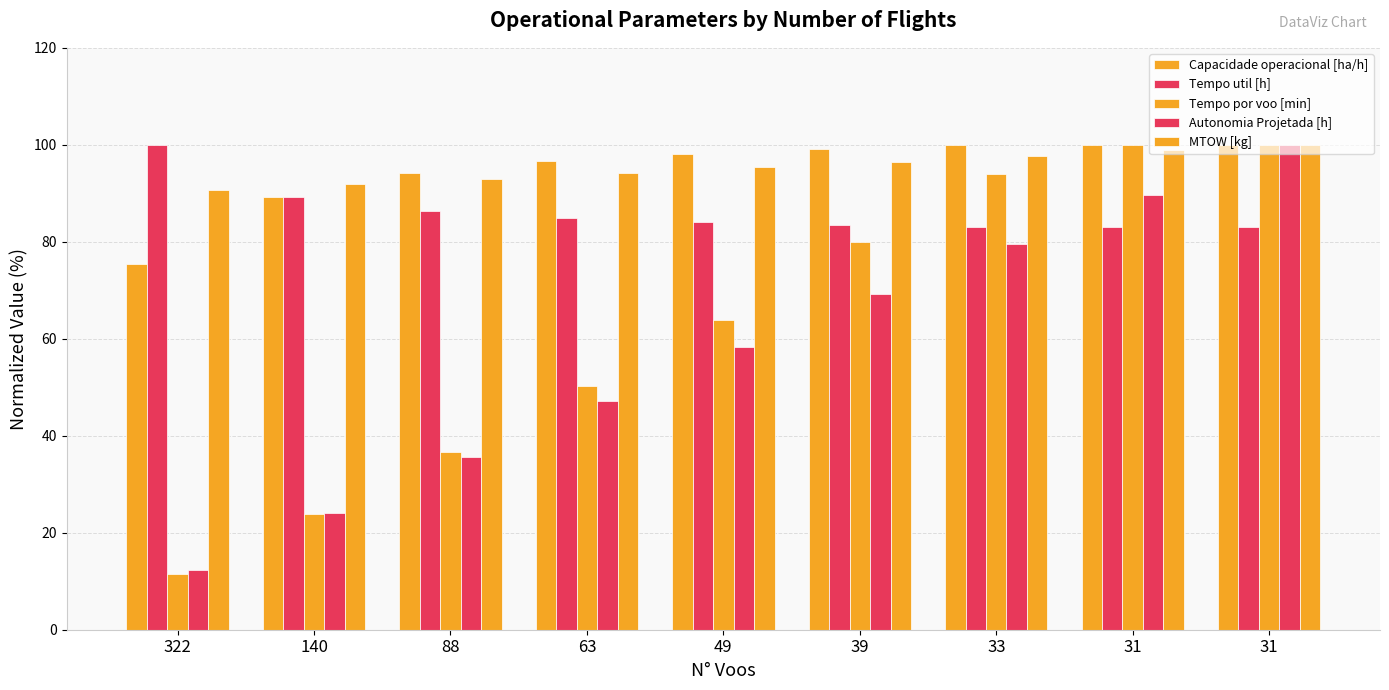

How many data points in Capacidade operacional [ha/h] are above 98?

5